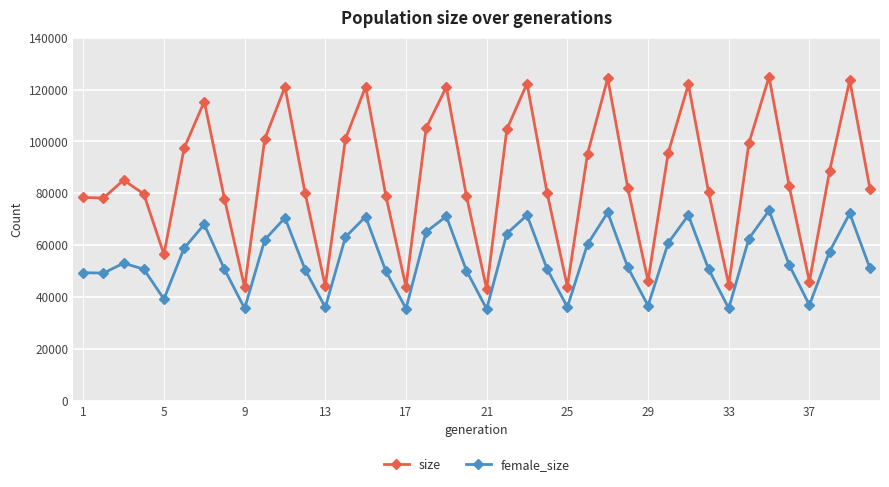

How many lines are shown in the chart?

2